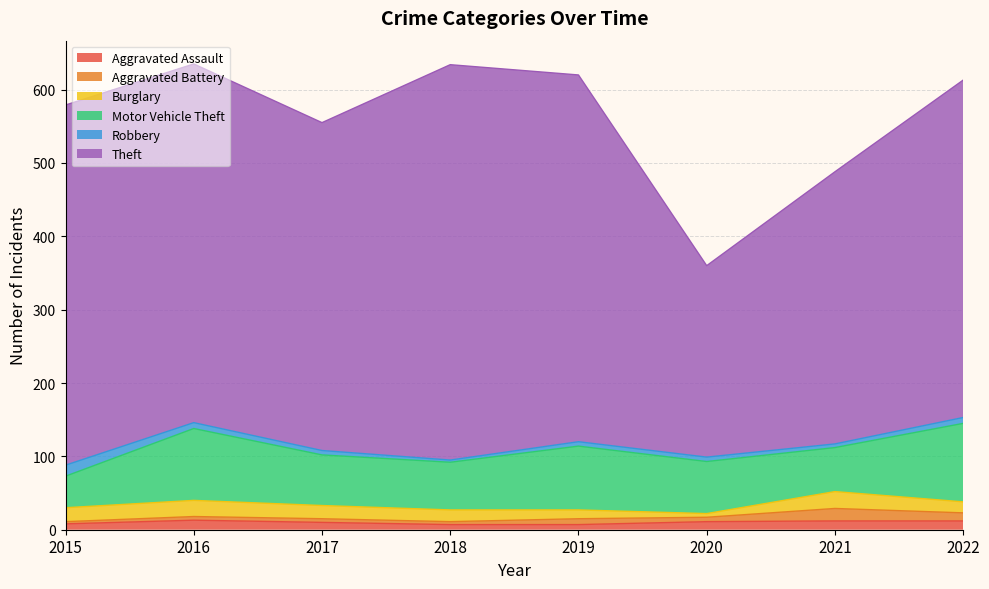

List the labels in order of Theft value, smallest first.

2020, 2021, 2017, 2022, 2016, 2015, 2019, 2018